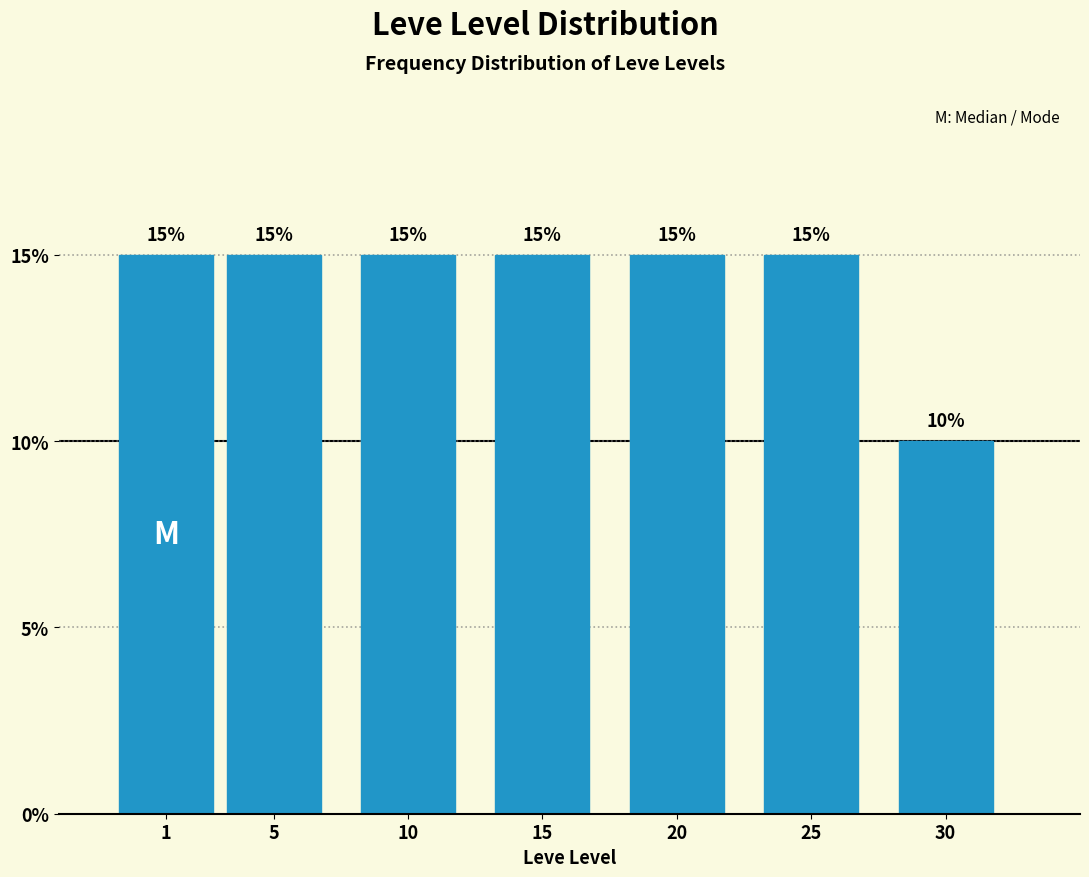

Reading left to right, list all the values displayed in this chart.

15	15	15	15	15	15	10